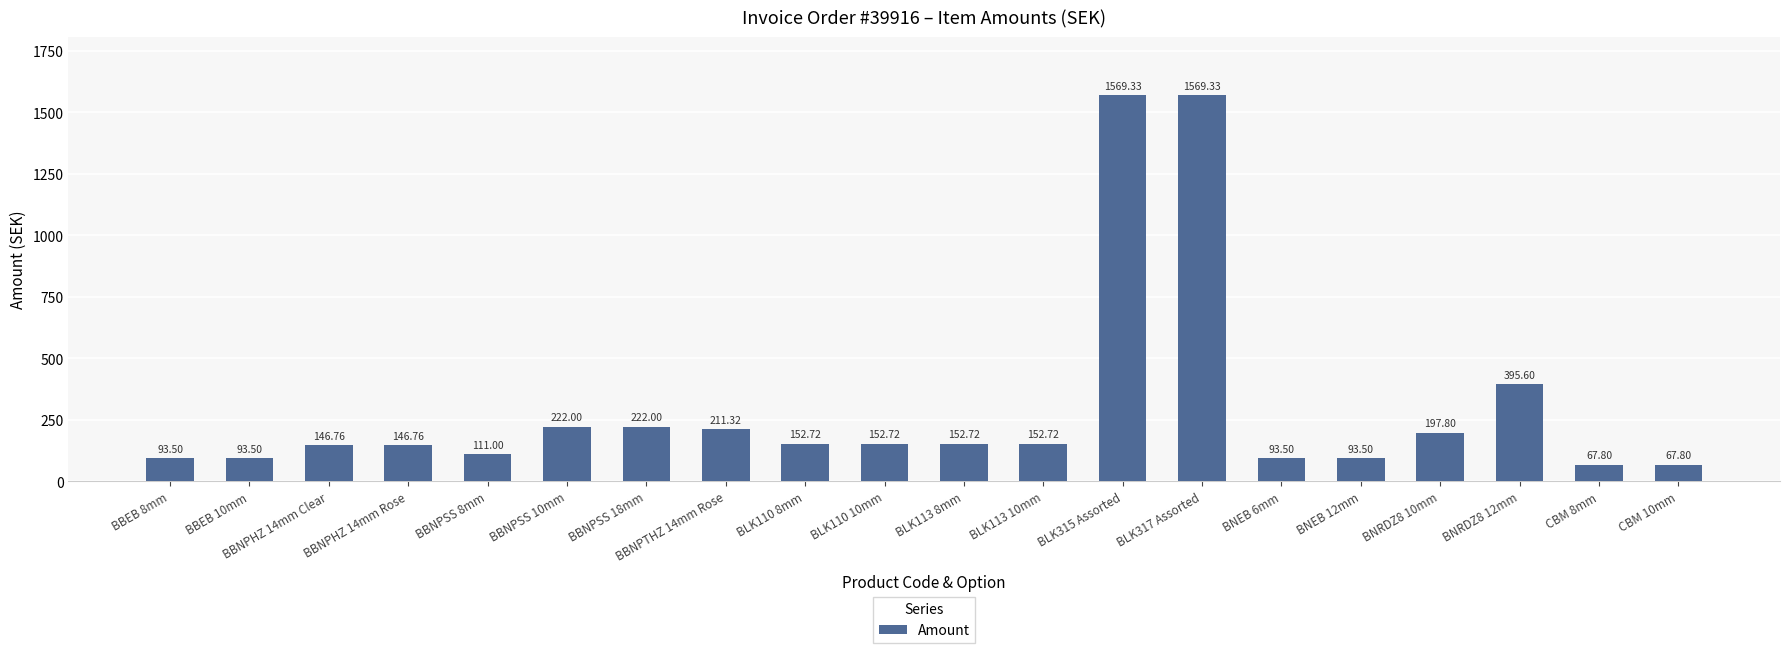

What is the difference between the maximum and minimum values?

1501.5